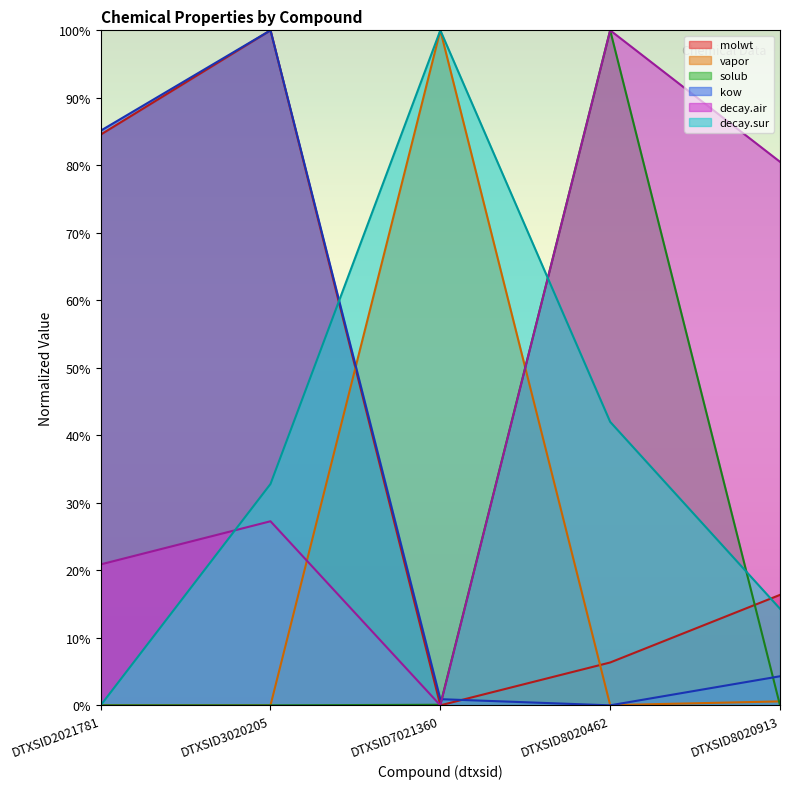

Which category has the lowest value in the vapor series?

DTXSID3020205